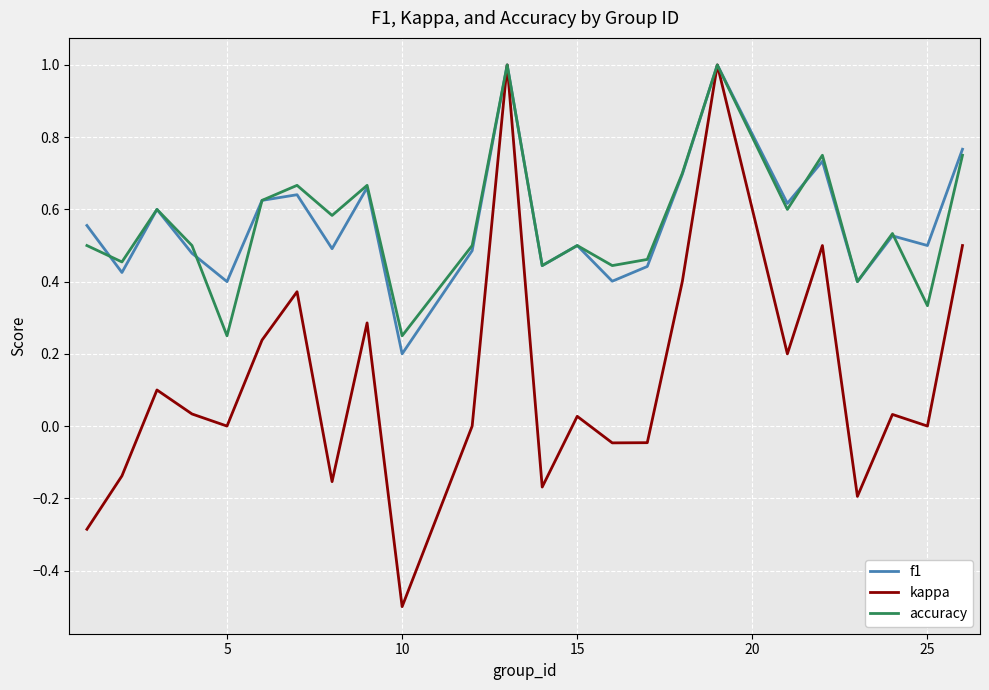

What is the greatest value displayed?

1.0